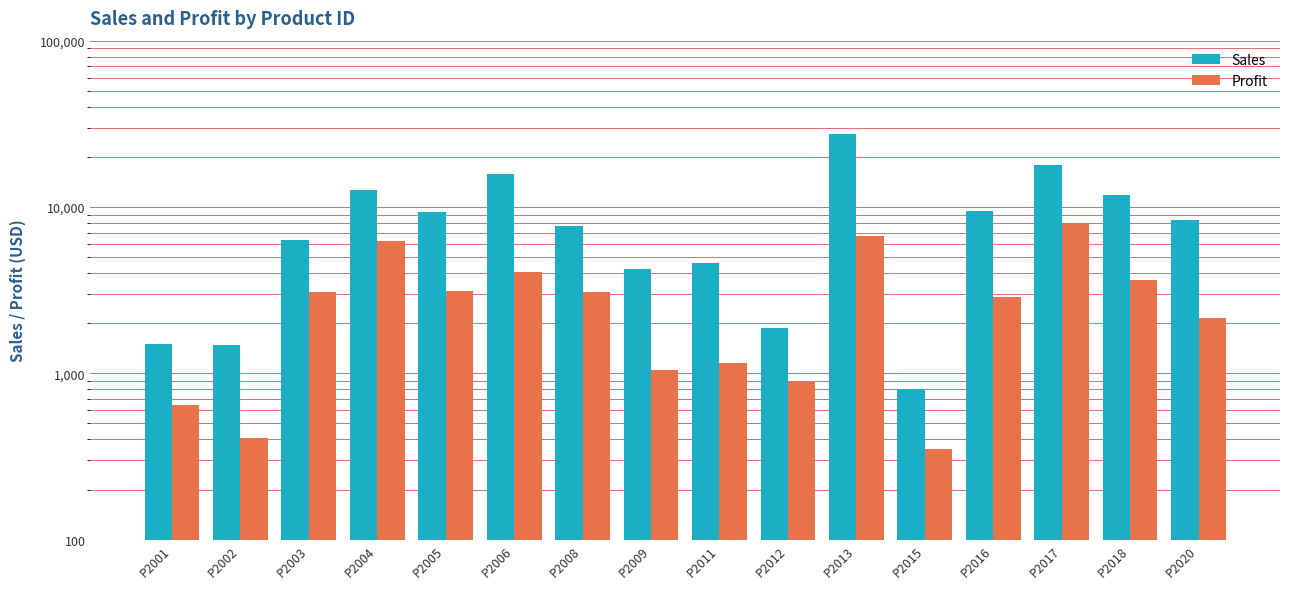

At P2008, list the series in order from smallest to largest.

Profit, Sales